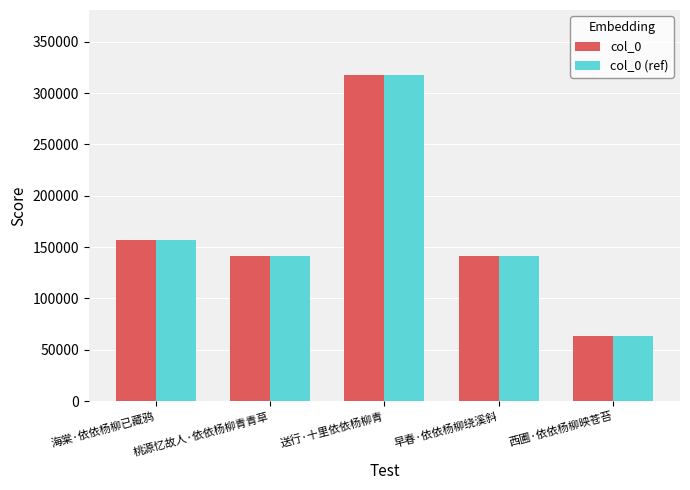

What is the difference between the second highest and second lowest values in the col_0 series?

15101